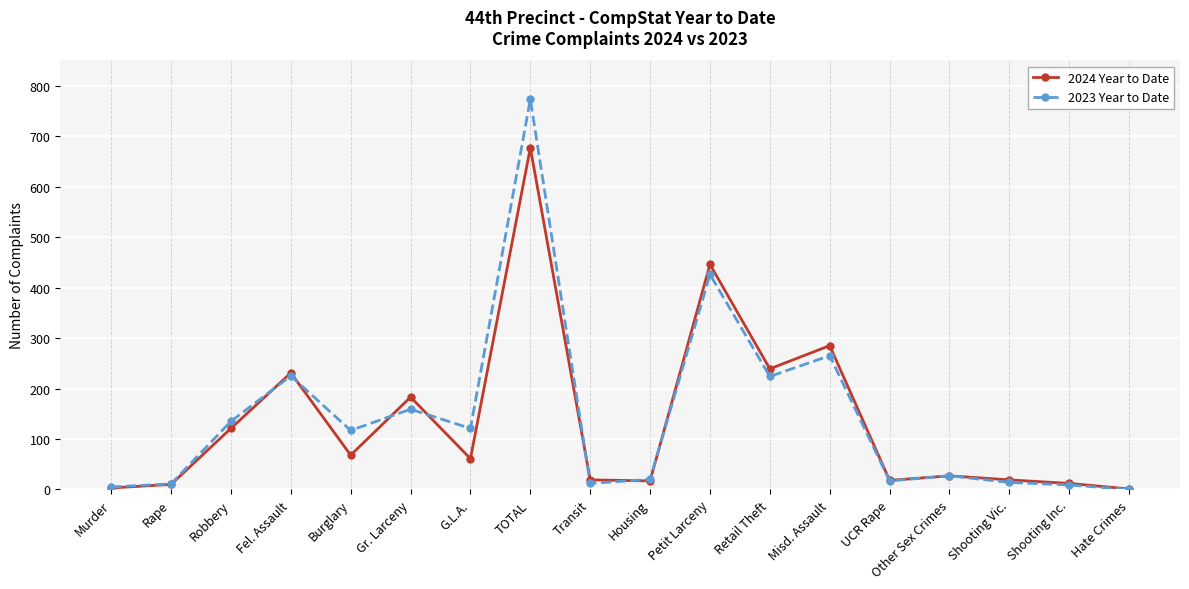

Between Robbery and Misd. Assault, which series saw the biggest shift?

2024 Year to Date